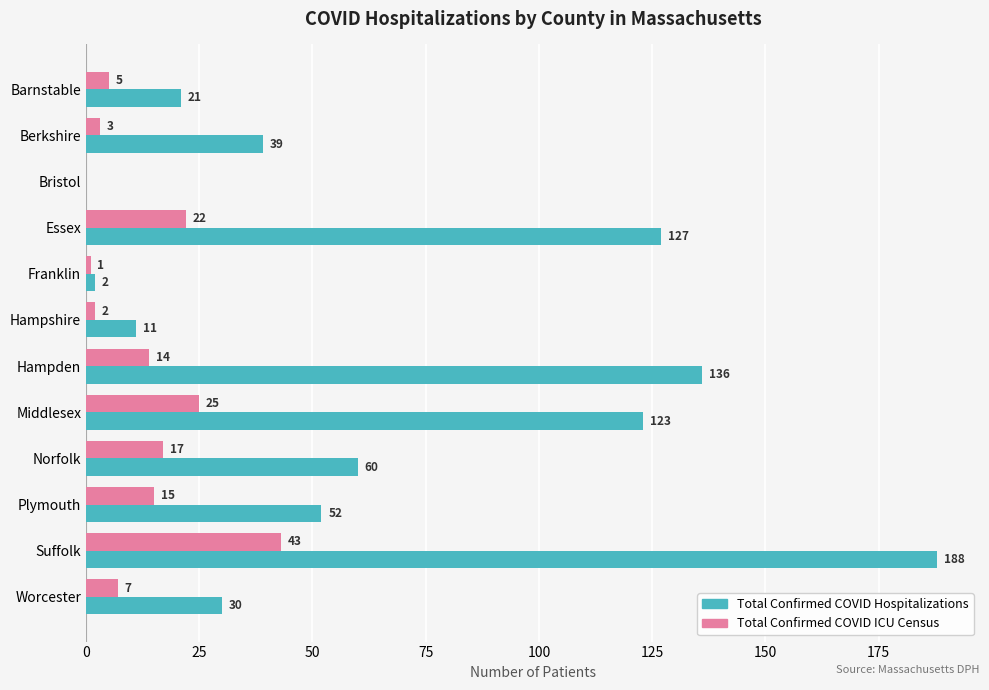

What is the sum of all Total Confirmed COVID ICU Census values?

154